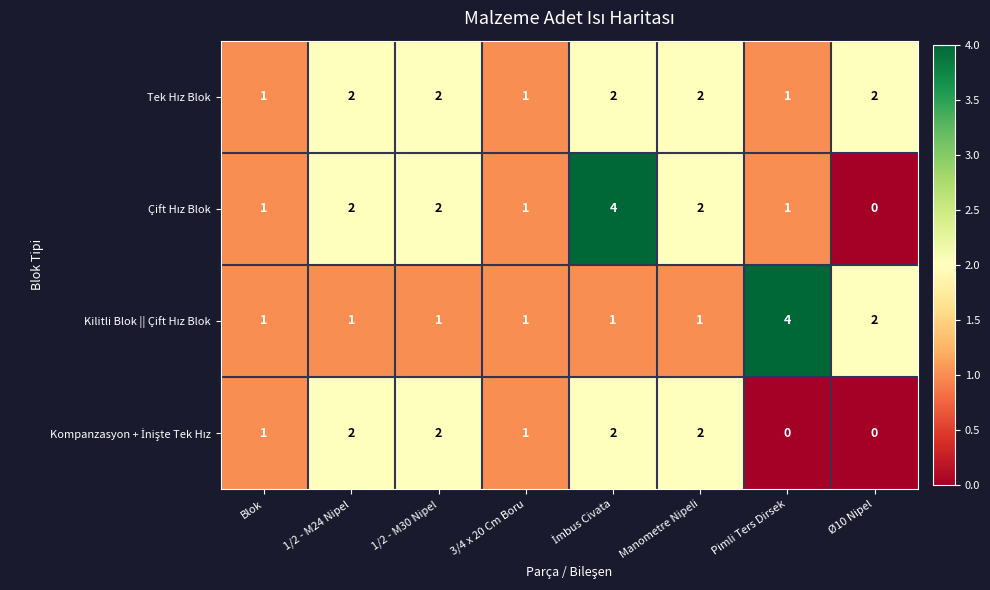

What is the total value across all series at Ø10 Nipel?

4